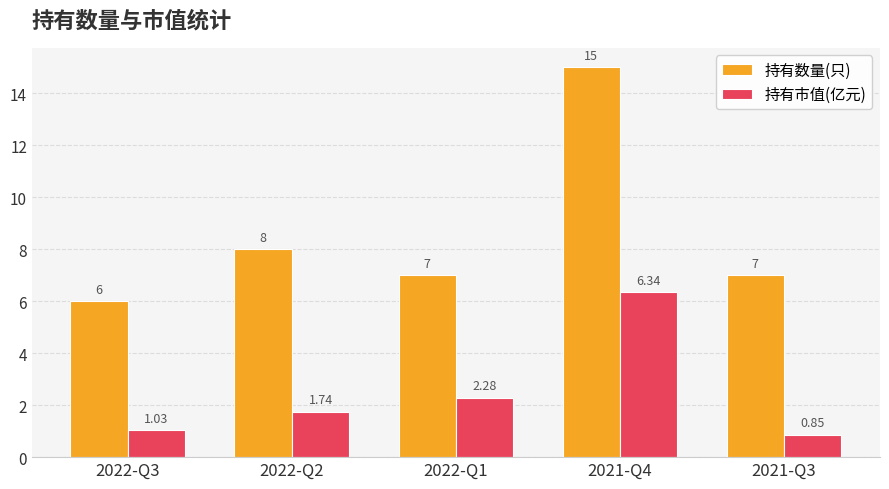

What is the difference between the 持有市值(亿元) values at 2022-Q2 and 2021-Q3?

0.9